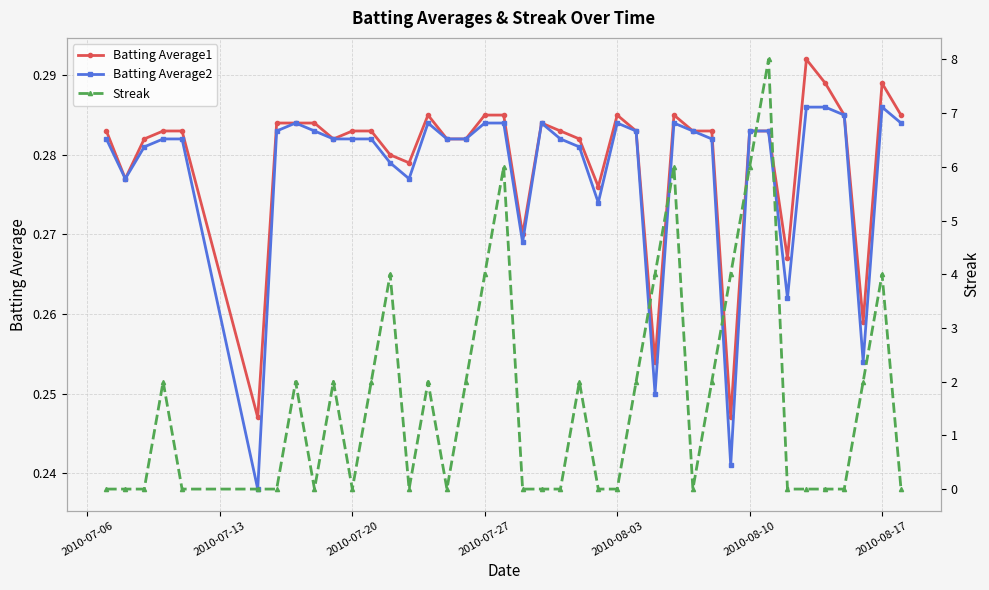

True or false: Batting Average1 has more than 2 interior local peaks.

True